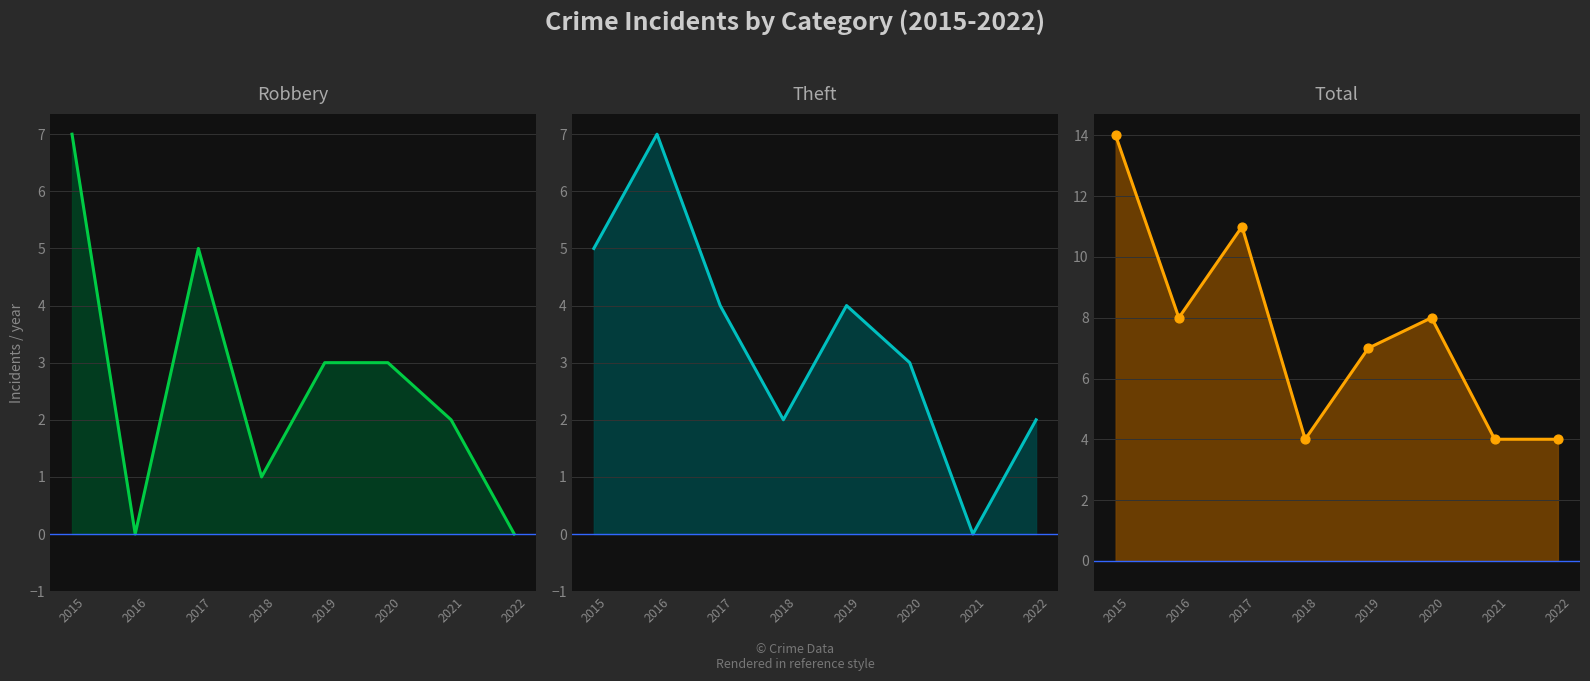

Which series reaches the minimum Y coordinate?

Robbery line